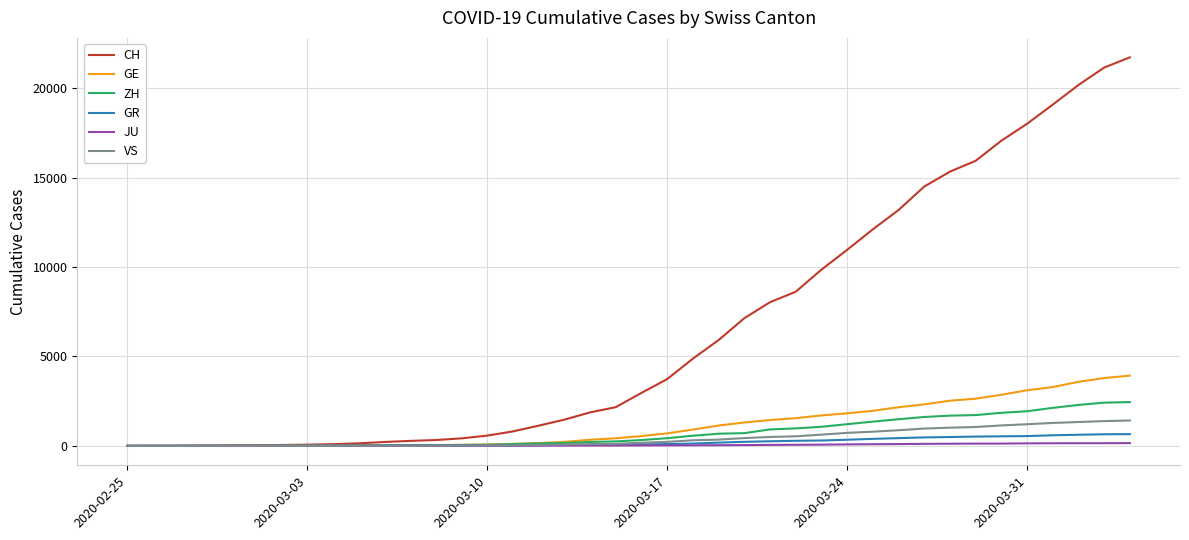

What is the greatest value displayed?

21728